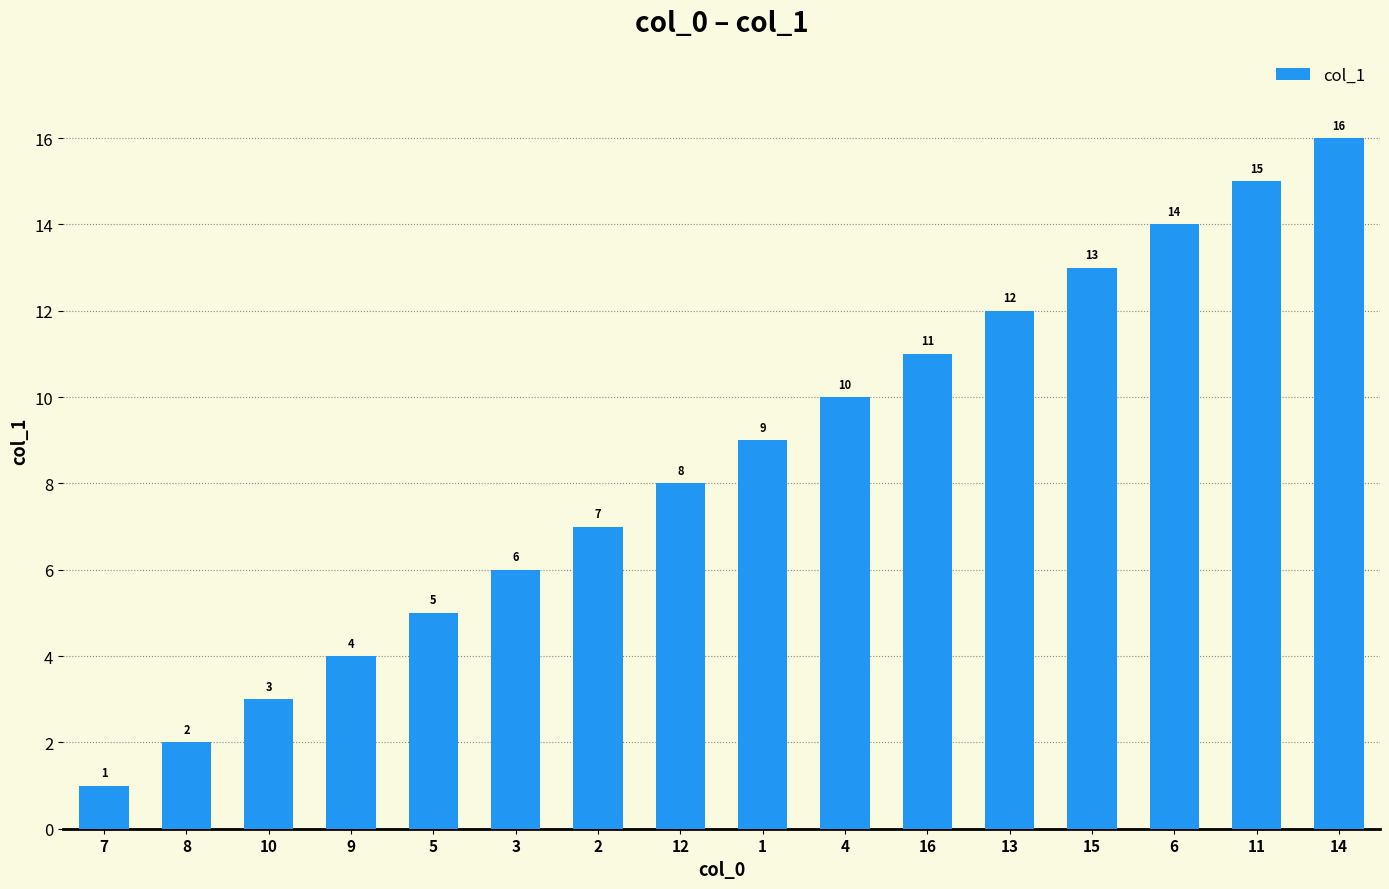

Where is the data nearest to the value 8?

12